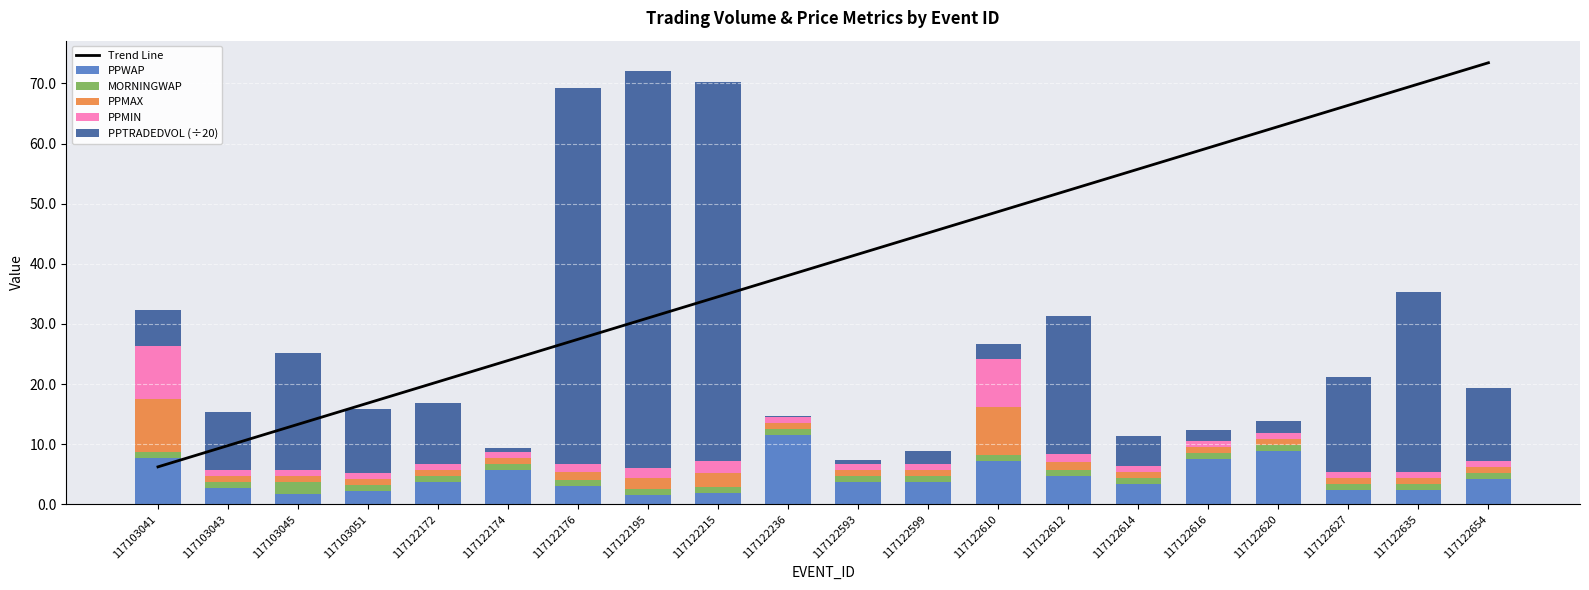

Where is Trend Line nearest to the value 39?

117122236